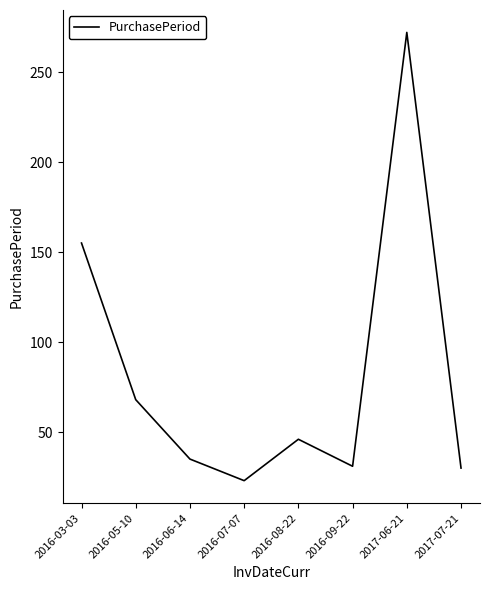

The chart shows a value of 272 at 2017-06-21. True or false?

True